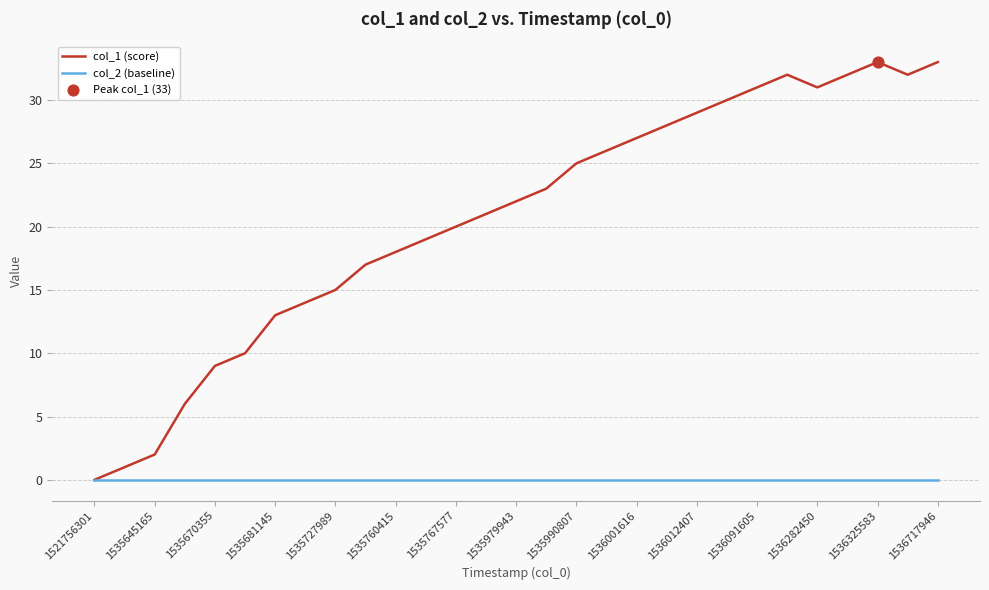

Which series has the largest total across all categories?

col_1 (score)